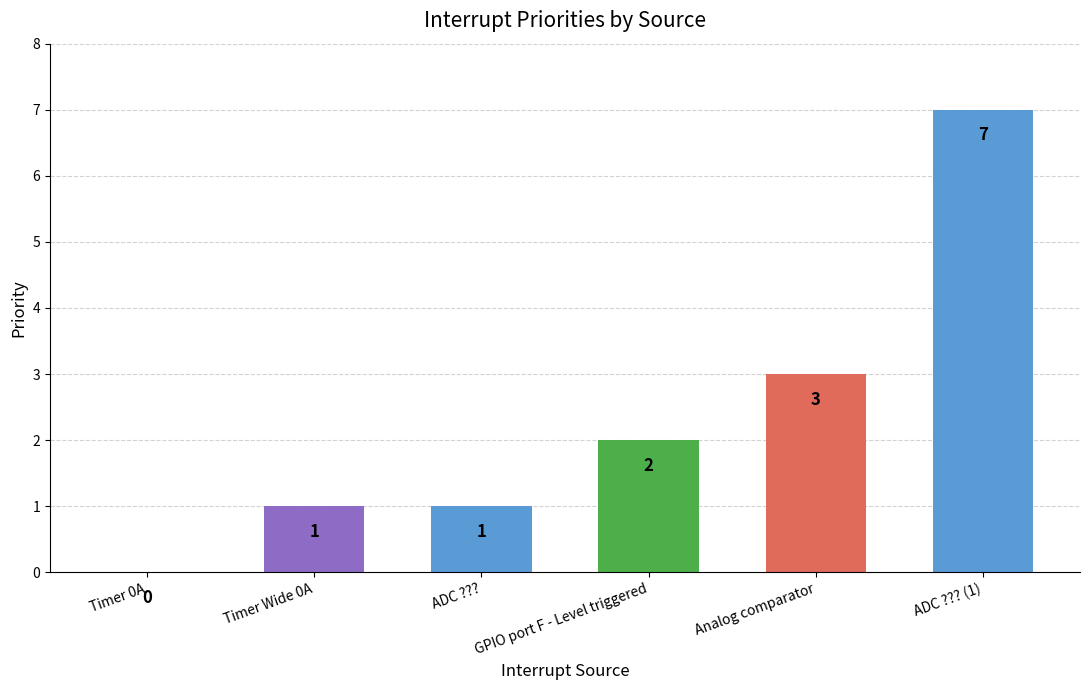

Between Timer Wide 0A and Analog comparator, which is larger?

Analog comparator